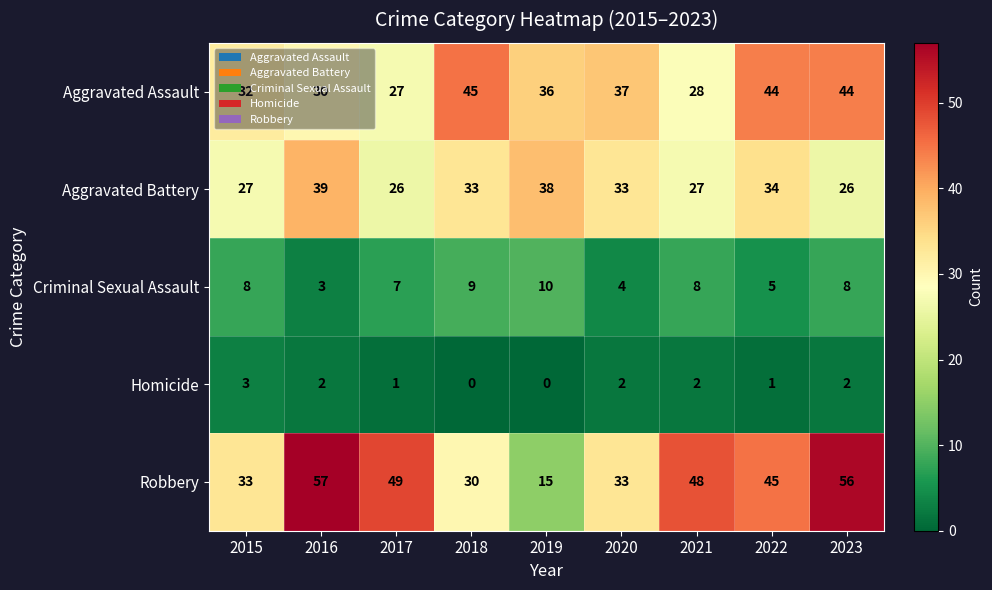

The Homicide series shows 3 at 2016. True or false?

False